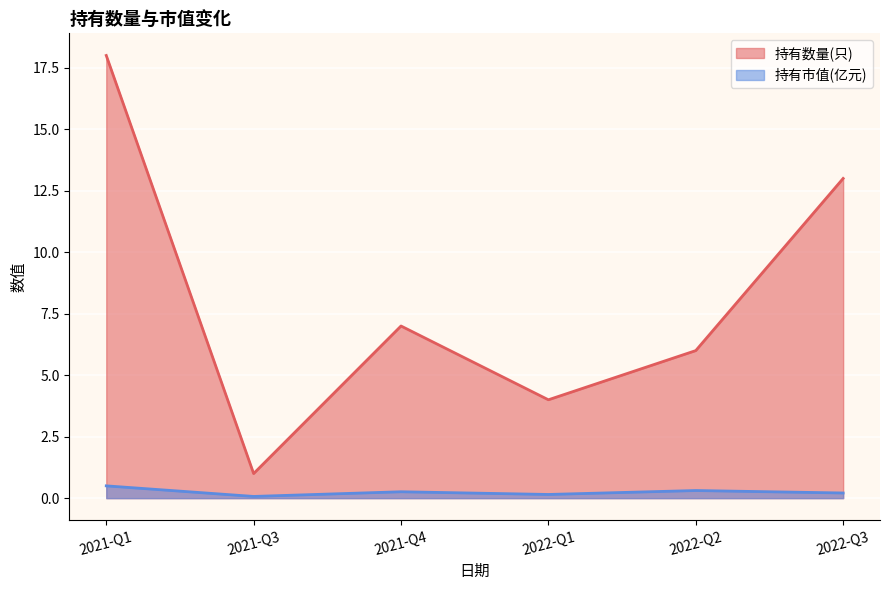

What are all the series names shown in the legend?

持有数量(只), 持有市值(亿元)